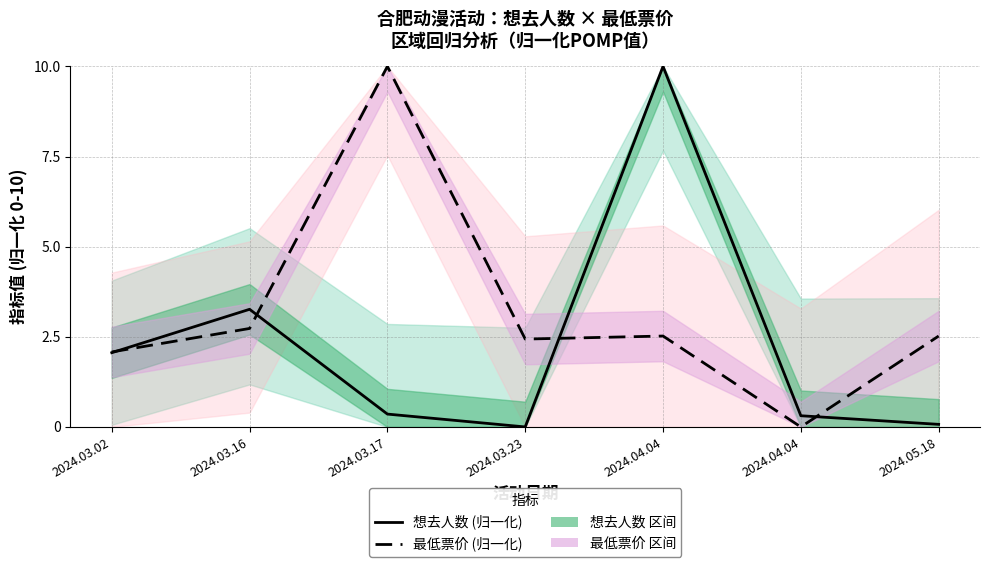

Reading left to right, what are all the values shown in this chart?

想去人数 (归一化): 2024.03.02=2.1	2024.03.16=3.3	2024.03.17=0.4	2024.03.23=0.0	2024.04.04=10.0	2024.04.04=0.3	2024.05.18=0.1
最低票价 (归一化): 2024.03.02=2.1	2024.03.16=2.7	2024.03.17=10.0	2024.03.23=2.4	2024.04.04=2.5	2024.04.04=0.0	2024.05.18=2.5